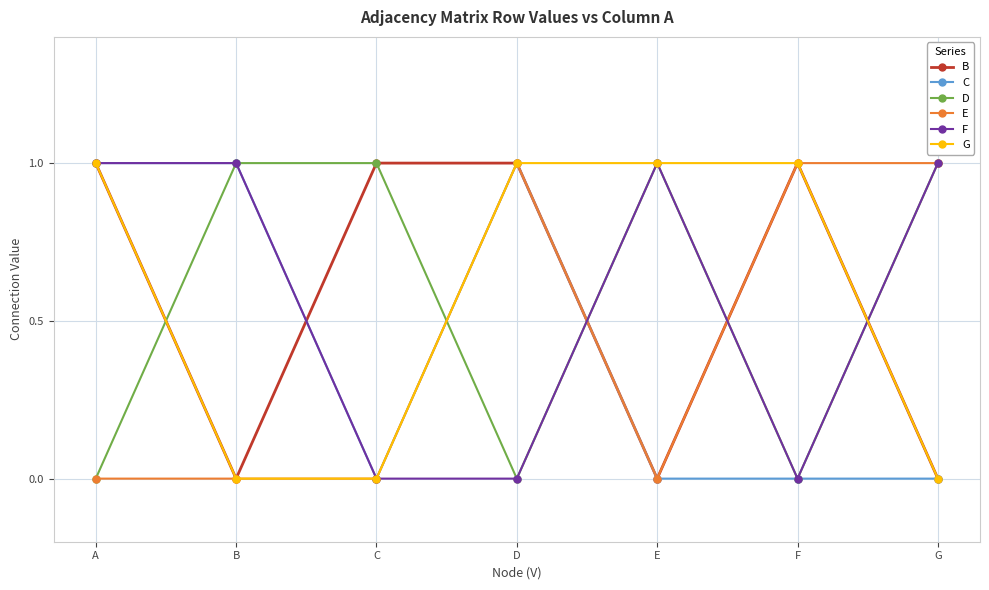

Reading right to left, what are all the values shown in this chart?

B: 0	1	0	1	1	0	1
C: 0	0	0	1	0	1	1
D: 1	0	1	0	1	1	0
E: 1	1	0	1	0	0	0
F: 1	0	1	0	0	1	1
G: 0	1	1	1	0	0	1